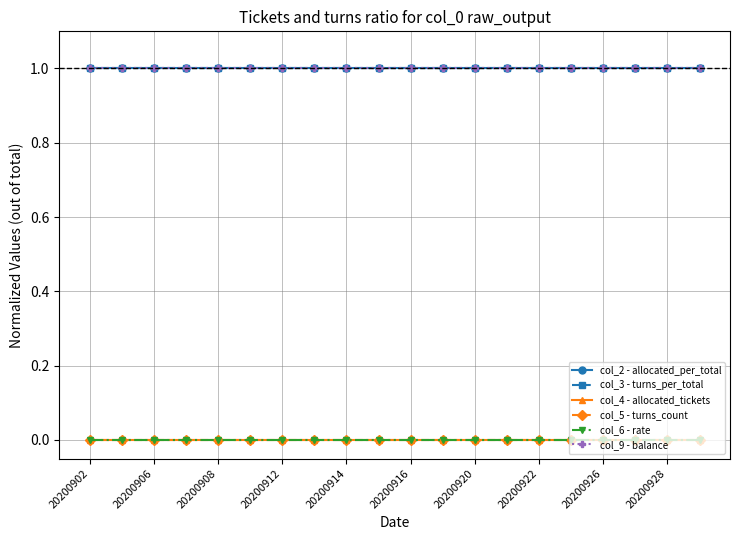

Is this an area chart (filled region under the line)?

No